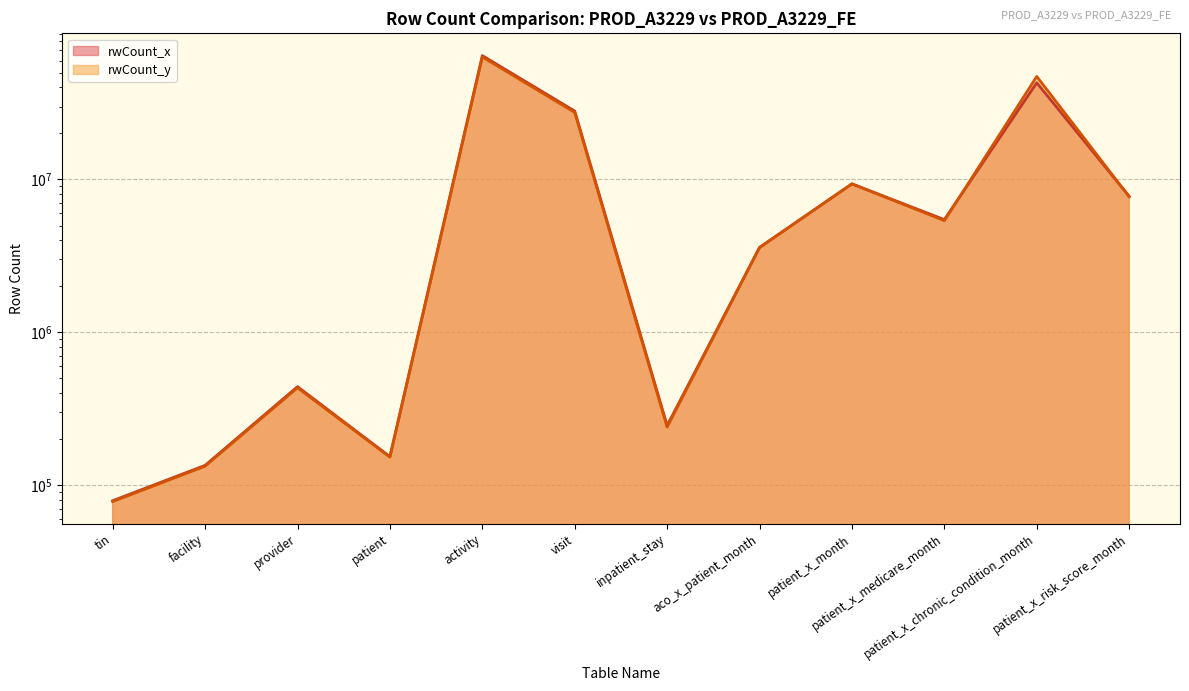

Rank the series by their maximum value, from lowest to highest.

rwCount_y, rwCount_x